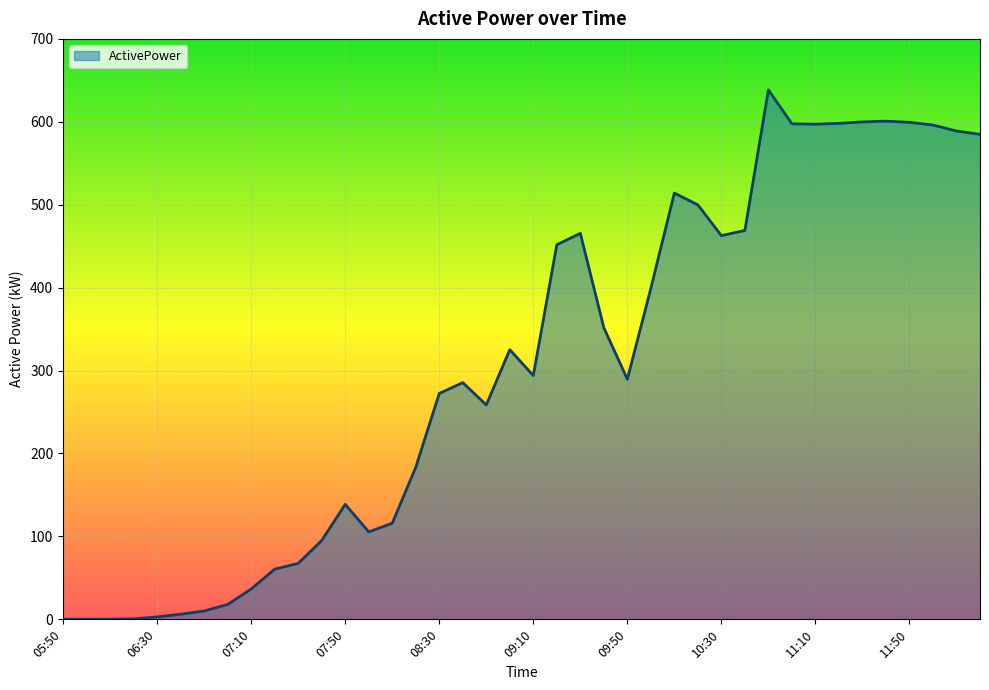

What is the maximum value shown in the chart?

638.5